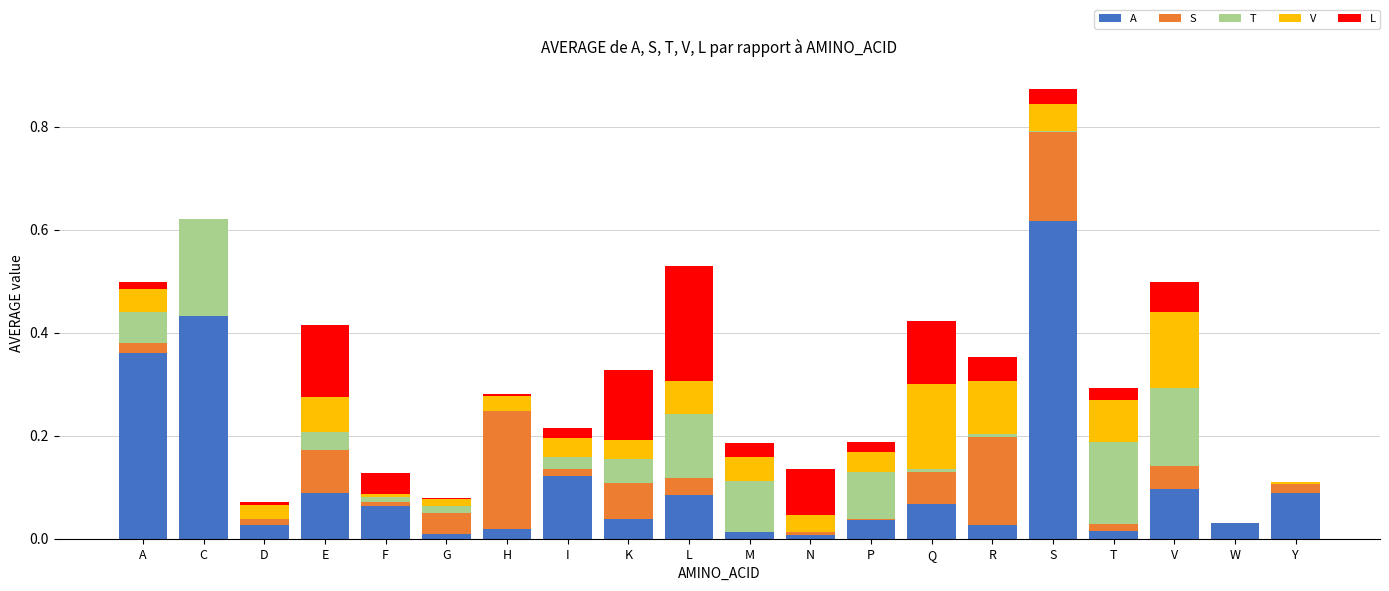

What are all the series names shown in the legend?

A, S, T, V, L